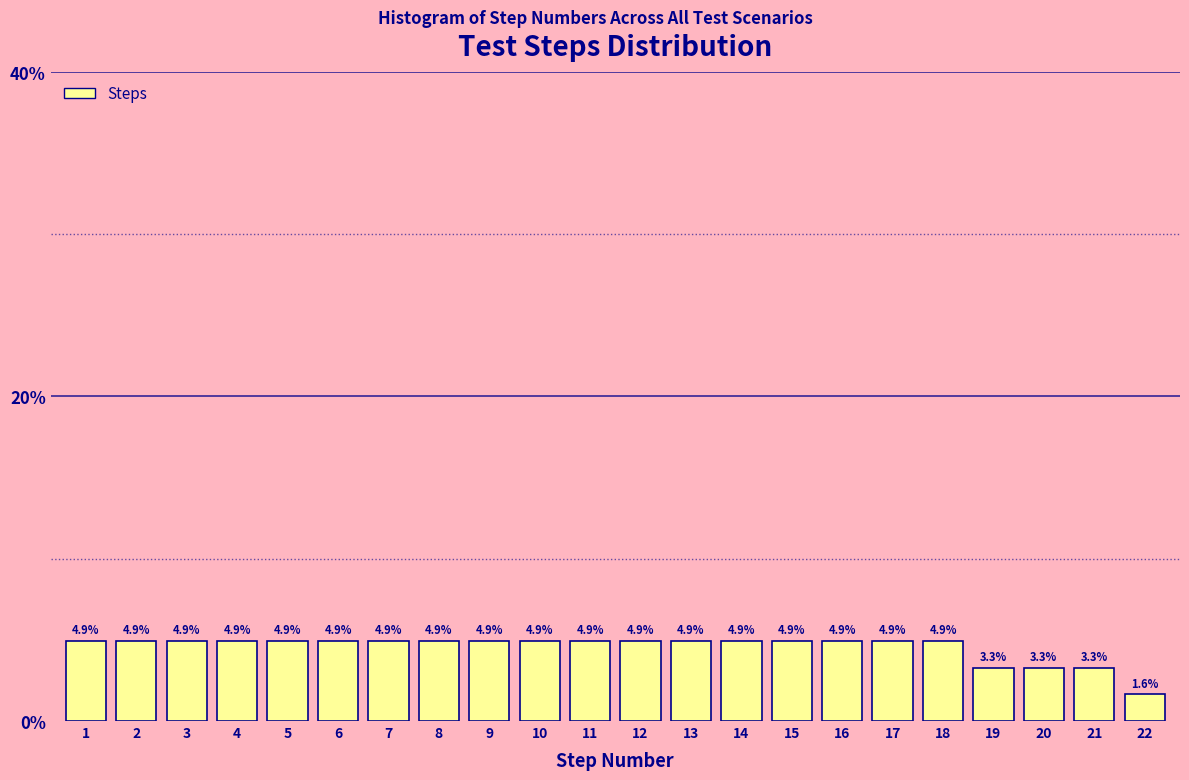

Reading left to right, extract all data points from this chart.

4.9	4.9	4.9	4.9	4.9	4.9	4.9	4.9	4.9	4.9	4.9	4.9	4.9	4.9	4.9	4.9	4.9	4.9	3.3	3.3	3.3	1.6